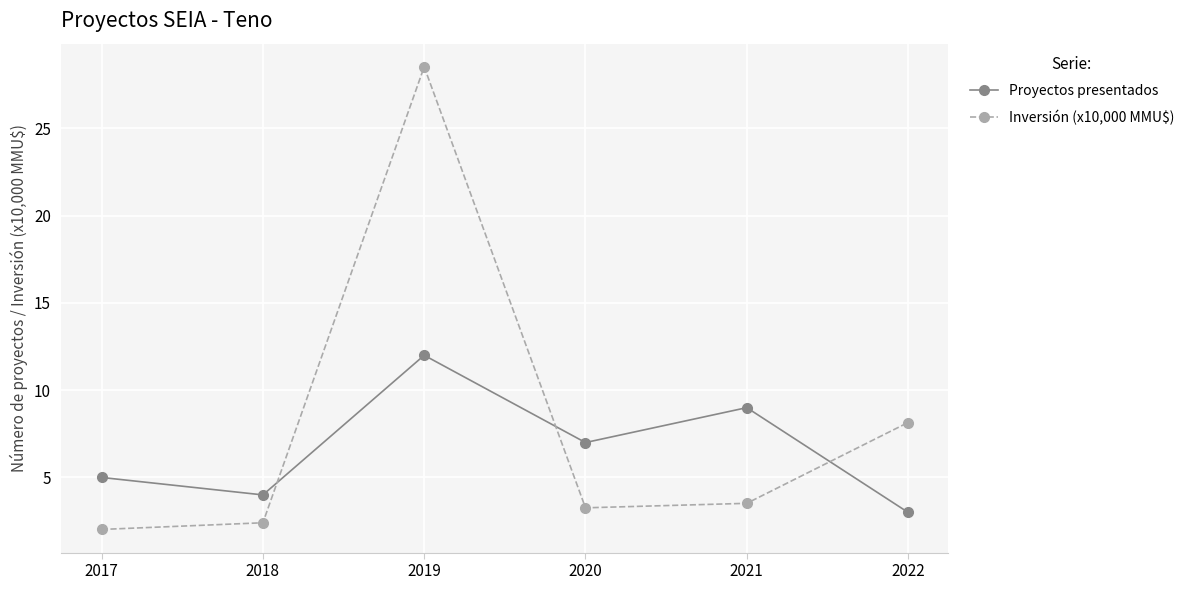

Where do Proyectos presentados and Inversión (x10,000 MMU$) first cross each other?

2018 and 2019